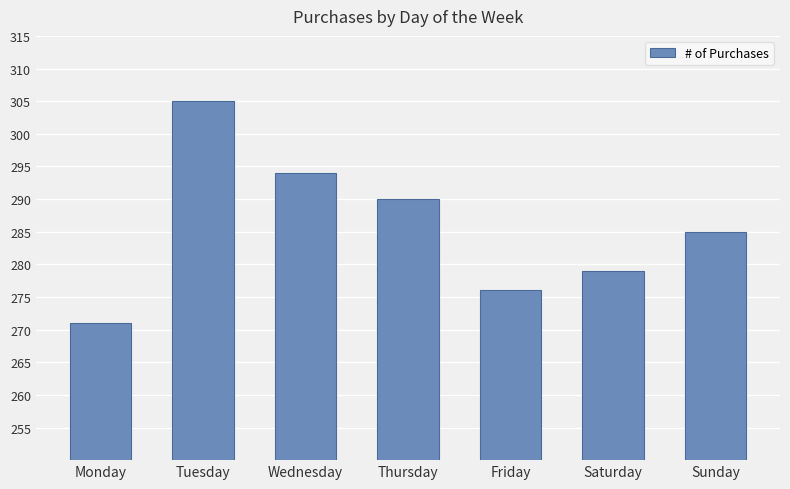

What is the sum of all values?

2000